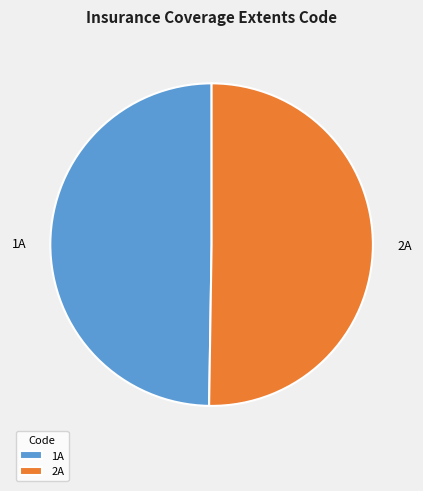

Do 1A and 2A together represent more than half of the pie?

Yes